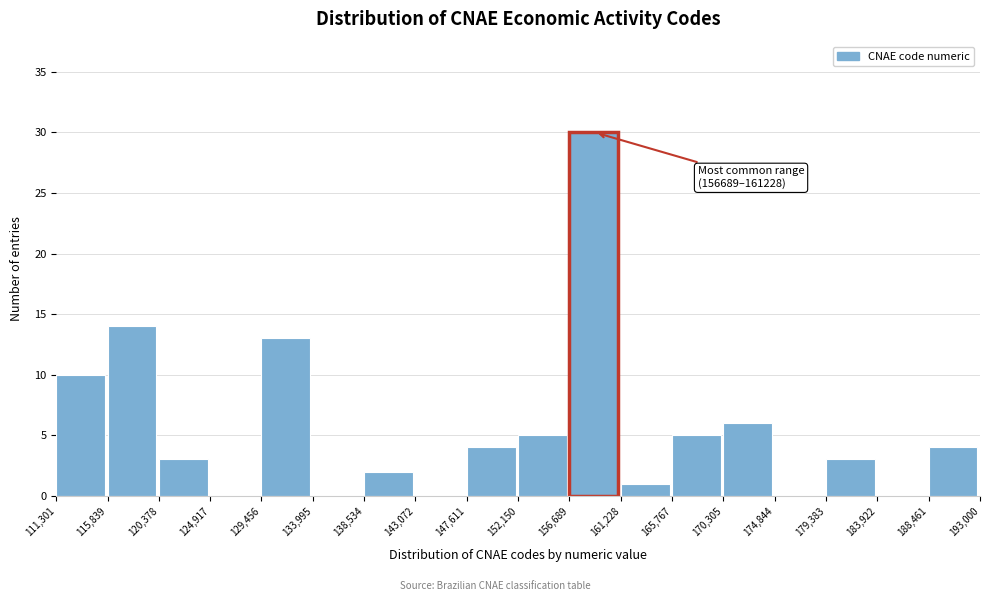

Which range on the x-axis has the tallest bar?

156,689 to 161,228